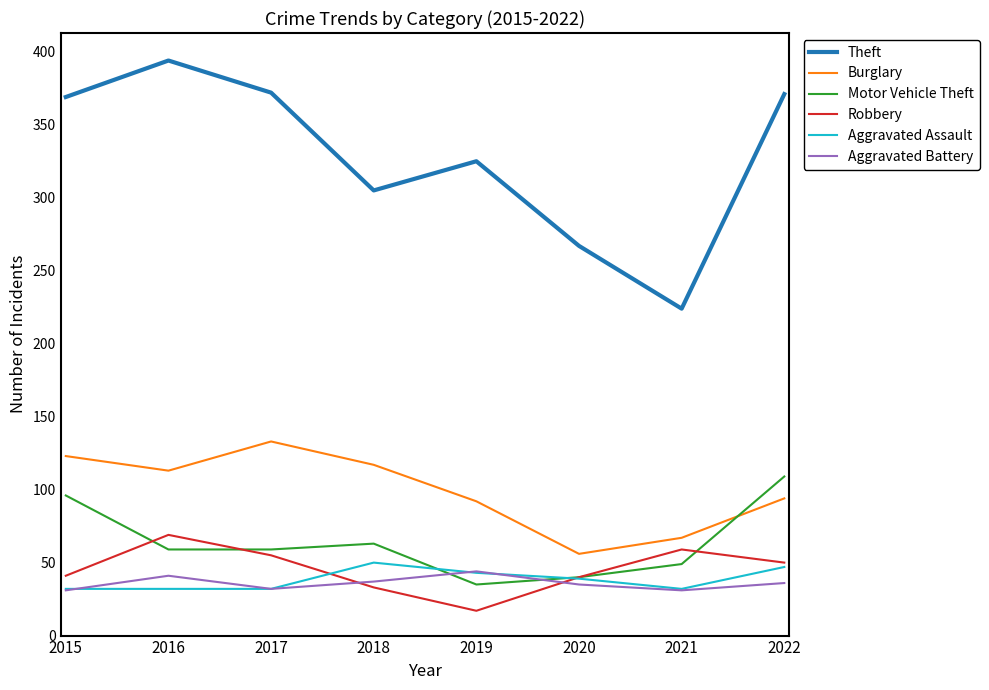

What is the difference between the Aggravated Battery values at 2020 and 2015?

4